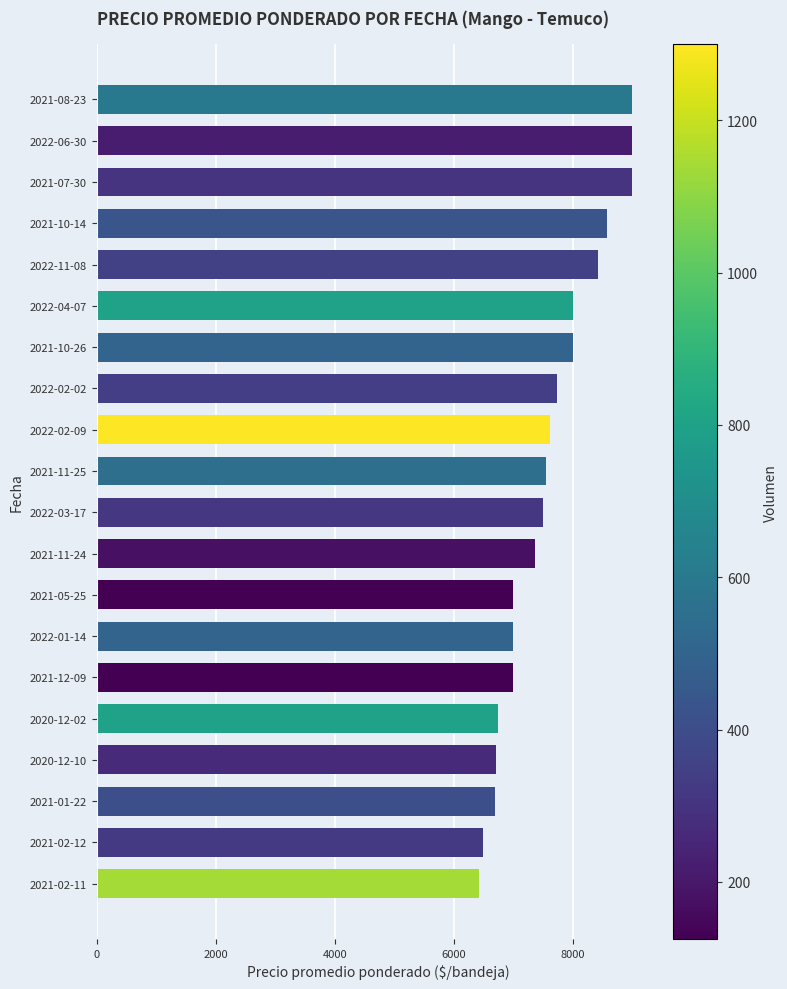

Between 2021-02-12 and 2022-04-07, which is larger?

2022-04-07